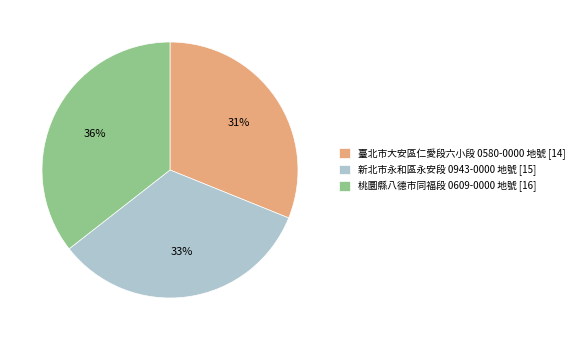

To the nearest percent, what portion does 臺北市大安區仁愛段六小段 0580-0000 地號 [14] represent?

31%